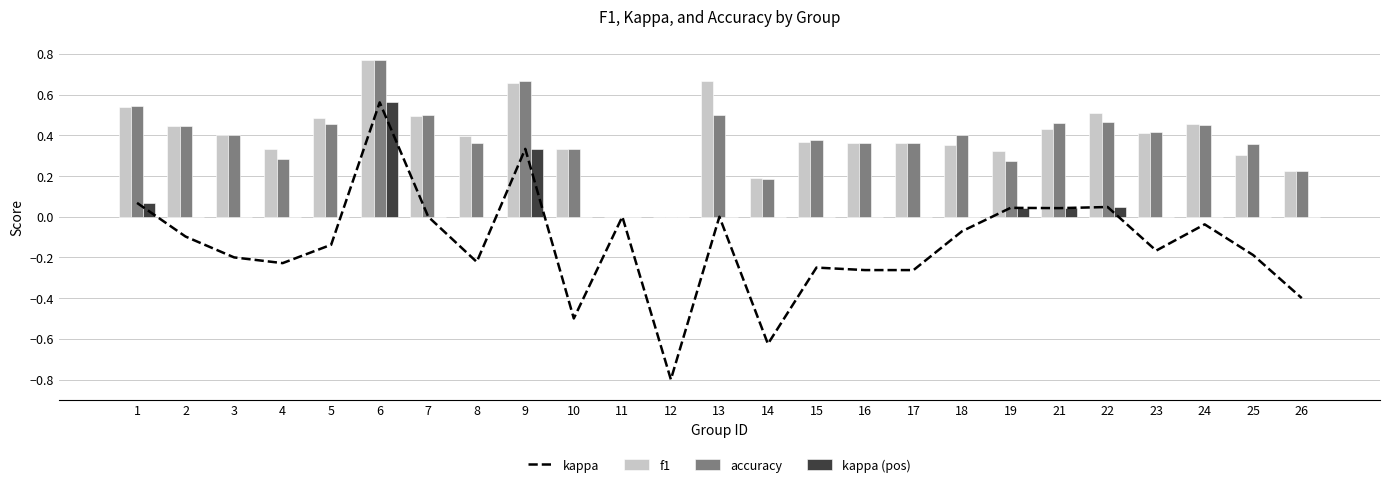

Is the value of kappa (pos) at 1 greater than the value of kappa at 15?

Yes